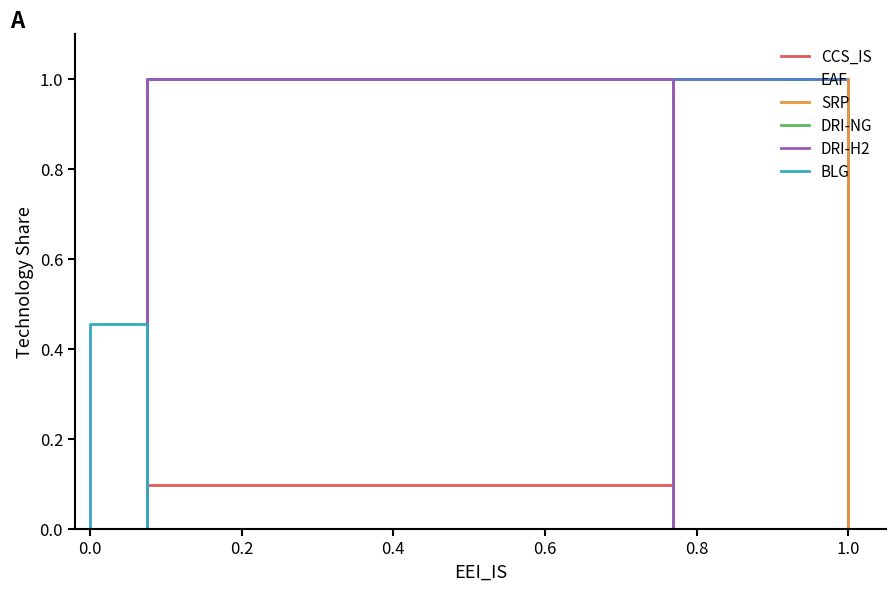

Reading left to right, transcribe all the data shown in this chart.

CCS_IS: 0.0	0.0	0.0	0.0	0.0	0.0	0.0	0.0	0.0	0.0	0.0	0.0	0.0	0.0	0.0	0.1	0.1	1.0	1.0	1.0
EAF: 0.0	0.0	0.0	0.0	0.0	0.0	0.0	0.0	0.0	0.0	0.0	0.0	0.0	0.0	0.0	1.0	1.0	1.0	1.0	0.0
SRP: 0.0	0.0	0.0	0.0	0.0	0.0	0.0	0.0	0.0	0.0	0.0	0.0	0.0	0.0	0.0	0.0	0.0	0.0	0.0	1.0
DRI-NG: 0.0	0.0	0.0	0.0	0.0	0.0	0.0	0.0	0.0	0.0	0.0	0.0	0.0	0.0	0.0	0.0	0.0	1.0	0.0	0.0
DRI-H2: 0.0	0.0	0.0	0.0	0.0	0.0	0.0	0.0	0.0	0.0	0.0	0.0	0.0	0.0	0.0	1.0	1.0	0.0	0.0	0.0
BLG: 0.0	0.0	0.0	0.5	0.5	0.5	0.5	0.5	0.5	0.5	0.5	0.5	0.5	0.5	0.5	0.0	0.0	0.0	0.0	0.0